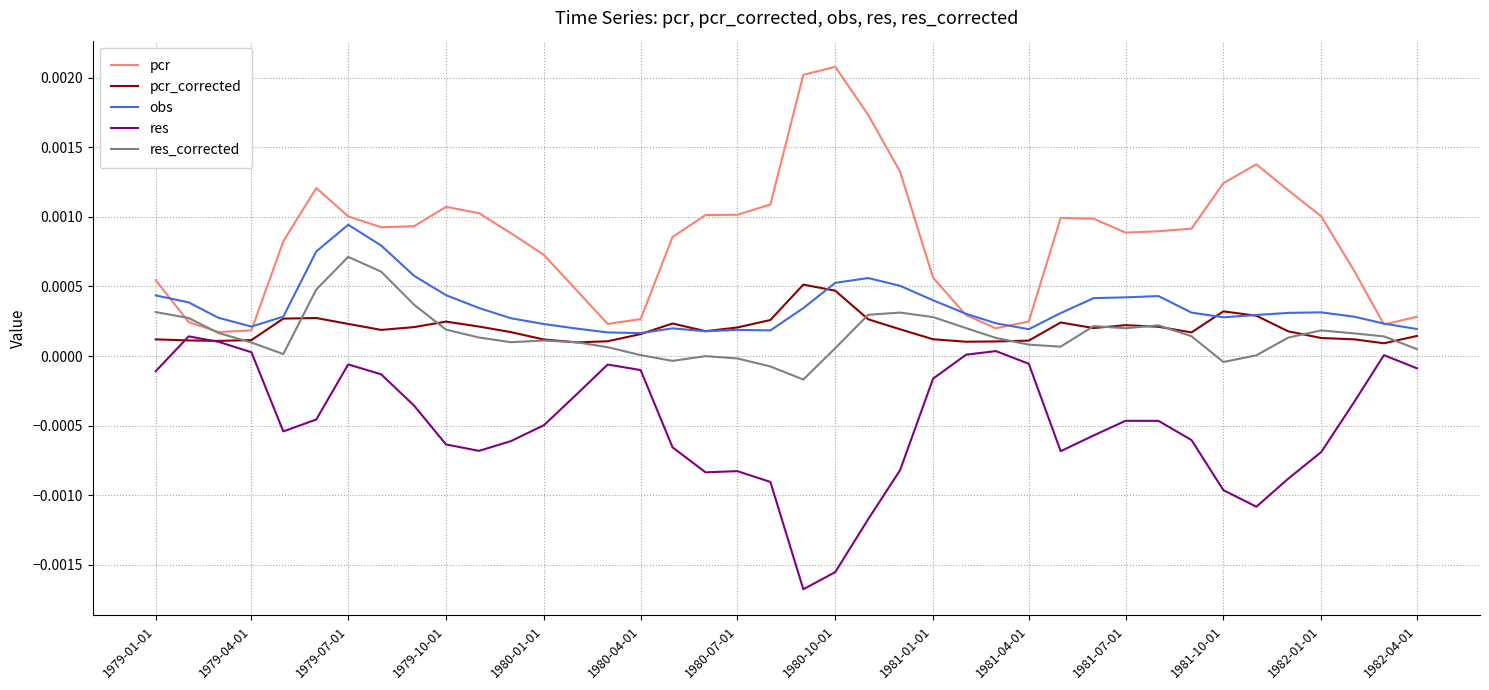

After their last crossing, which series has the higher values: res_corrected or pcr?

pcr